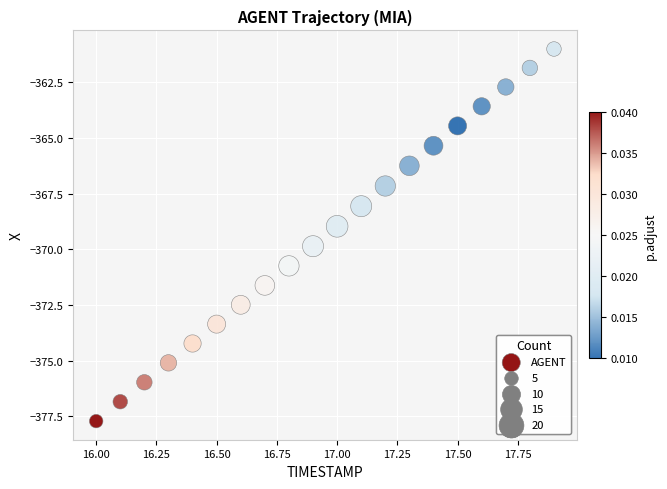

What is the range of Y values (max minus min)?

16.7